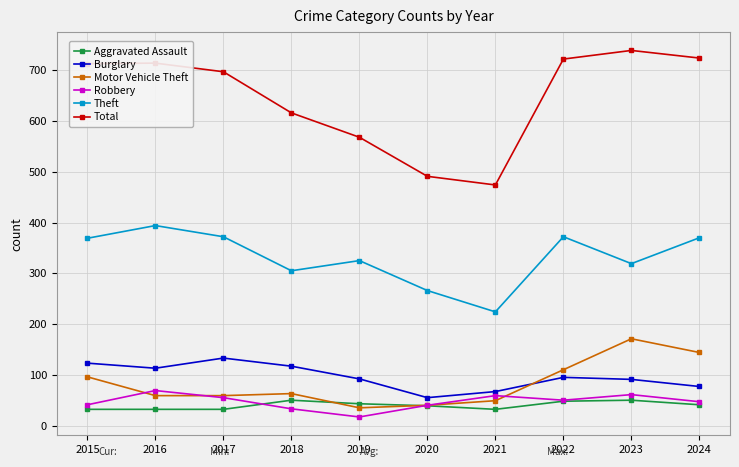

In Theft, how many points are higher than both neighbors (excluding endpoints)?

3